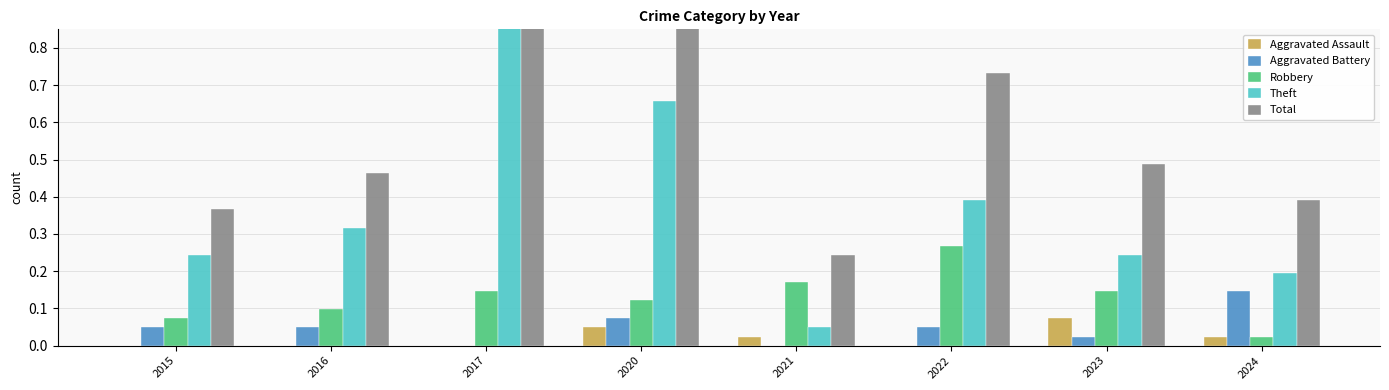

Reading left to right, extract all data points from this chart.

Aggravated Assault: 2015=0.0	2016=0.0	2017=0.0	2020=0.0	2021=0.0	2022=0.0	2023=0.1	2024=0.0
Aggravated Battery: 2015=0.0	2016=0.0	2017=0.0	2020=0.1	2021=0.0	2022=0.0	2023=0.0	2024=0.1
Robbery: 2015=0.1	2016=0.1	2017=0.1	2020=0.1	2021=0.2	2022=0.3	2023=0.1	2024=0.0
Theft: 2015=0.2	2016=0.3	2017=0.9	2020=0.7	2021=0.0	2022=0.4	2023=0.2	2024=0.2
Total: 2015=0.4	2016=0.5	2017=1.0	2020=0.9	2021=0.2	2022=0.7	2023=0.5	2024=0.4